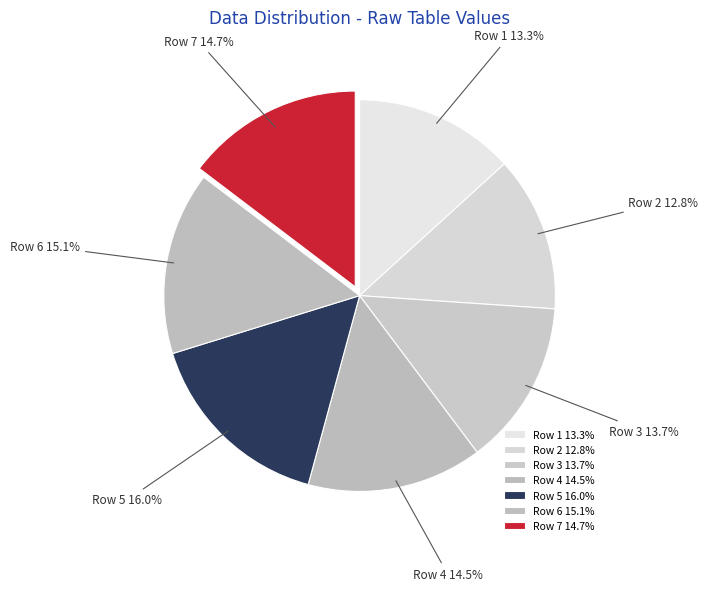

Does any single category account for the majority?

No